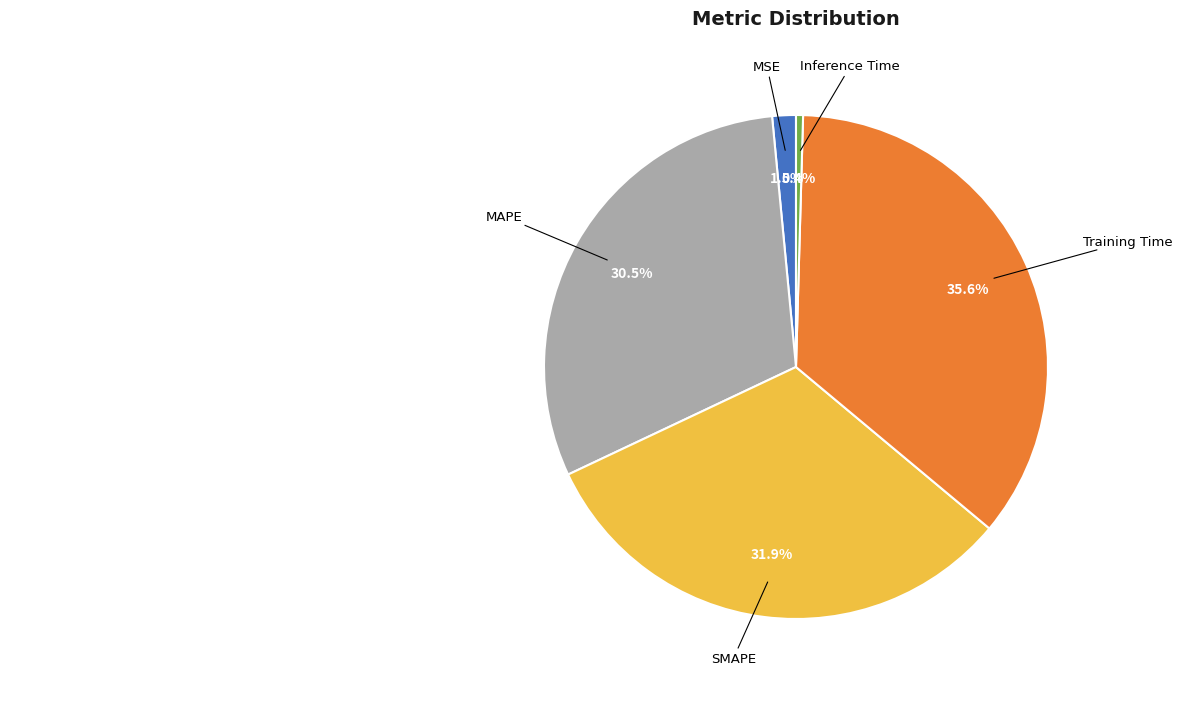

Is there a majority slice in this chart?

No